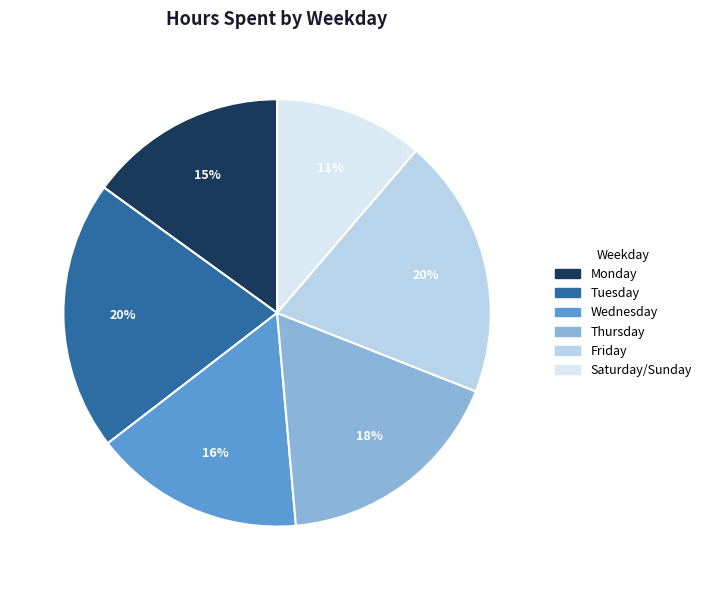

To the nearest percent, what is the difference between the largest and smallest slice percentages?

9%